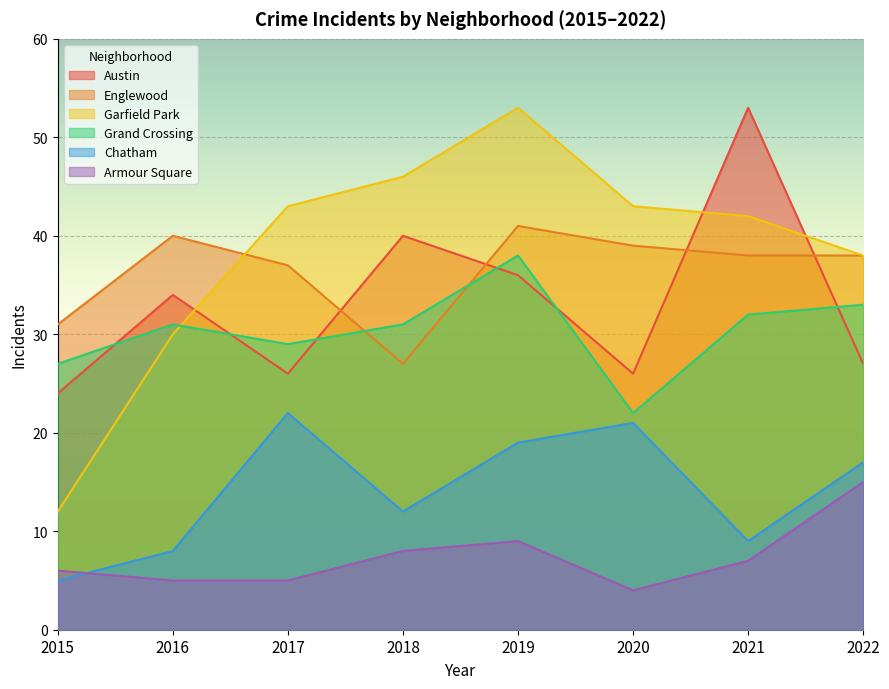

What is the sum of all Armour Square values?

59